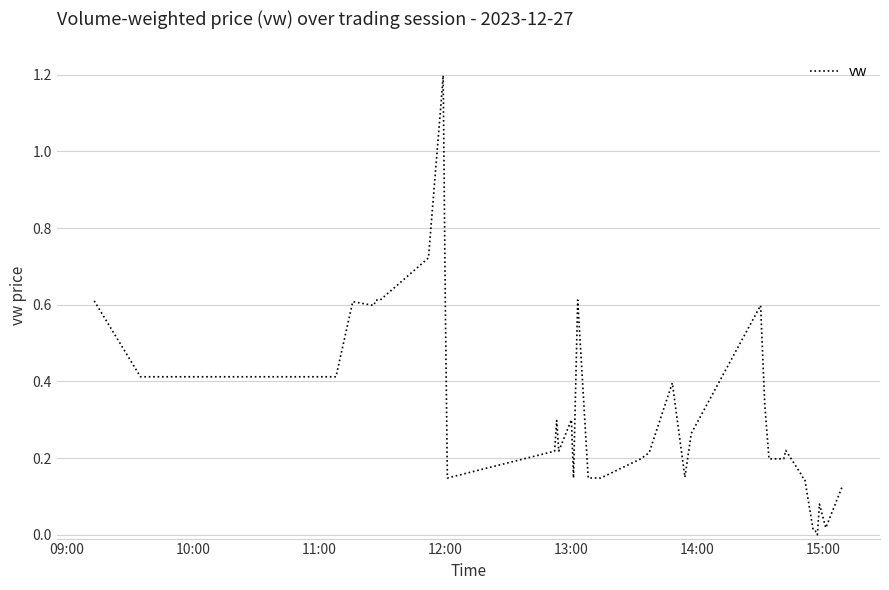

What is the maximum value shown in the chart?

1.2